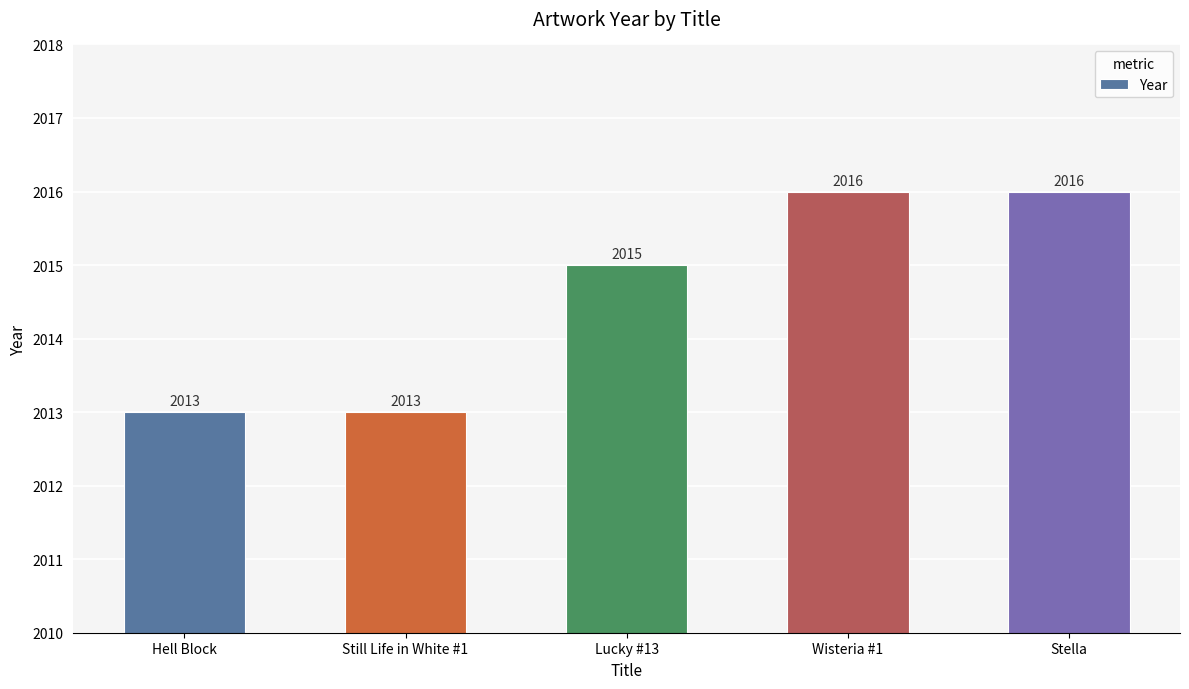

What is the greatest value displayed?

2016